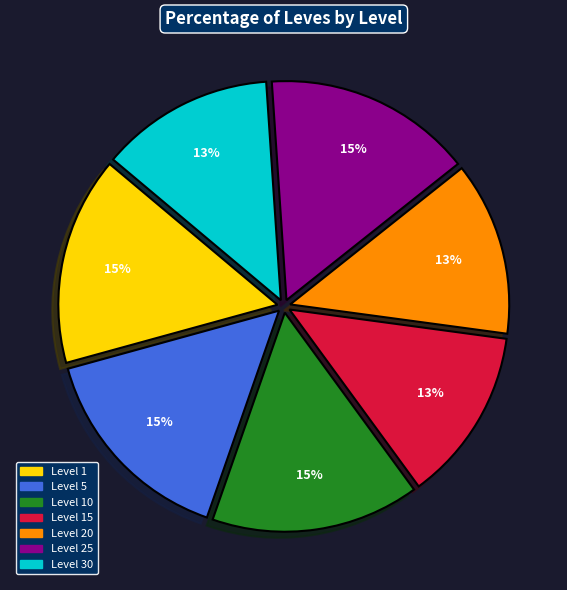

Is there any slice that represents more than half of the pie?

No